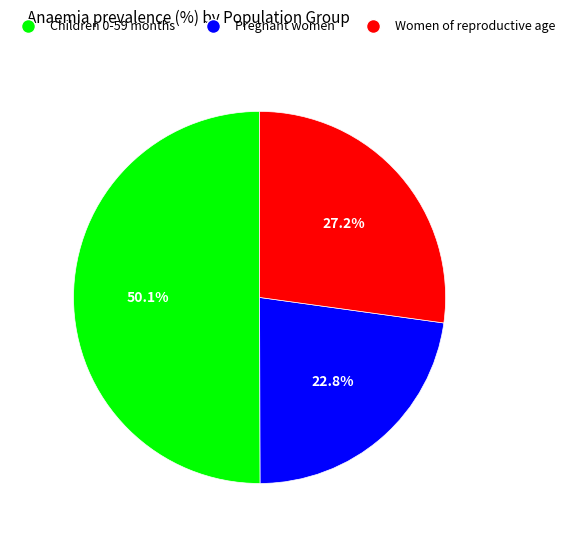

What percentage is the Children 0-59 months slice, to the nearest percent?

50%